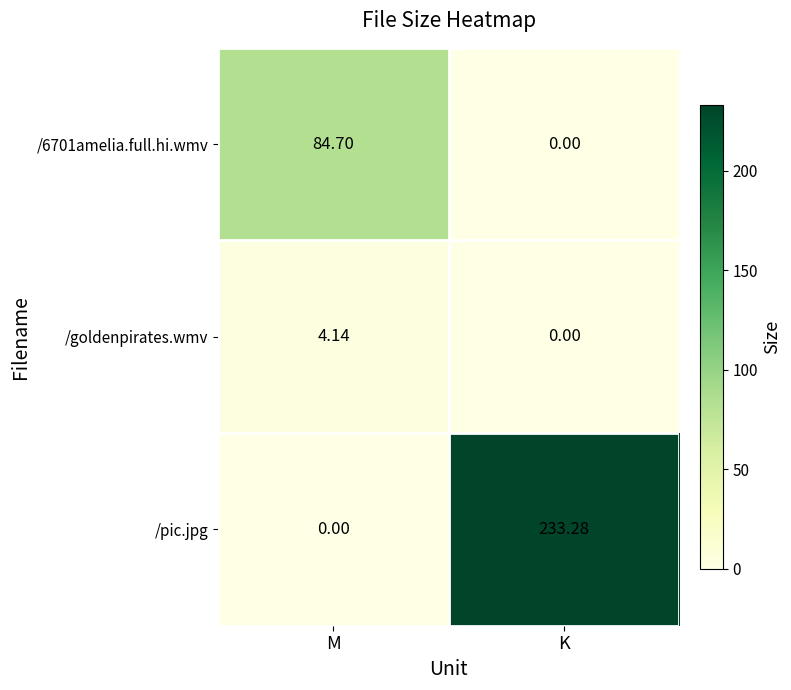

Which category has the highest value in the /goldenpirates.wmv series?

M